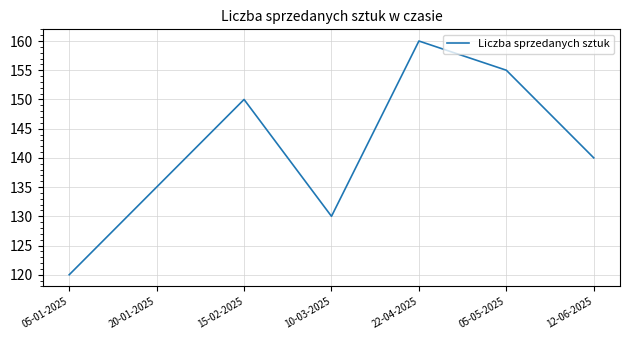

How many interior local valleys (lower than both neighbors) does the data have?

1